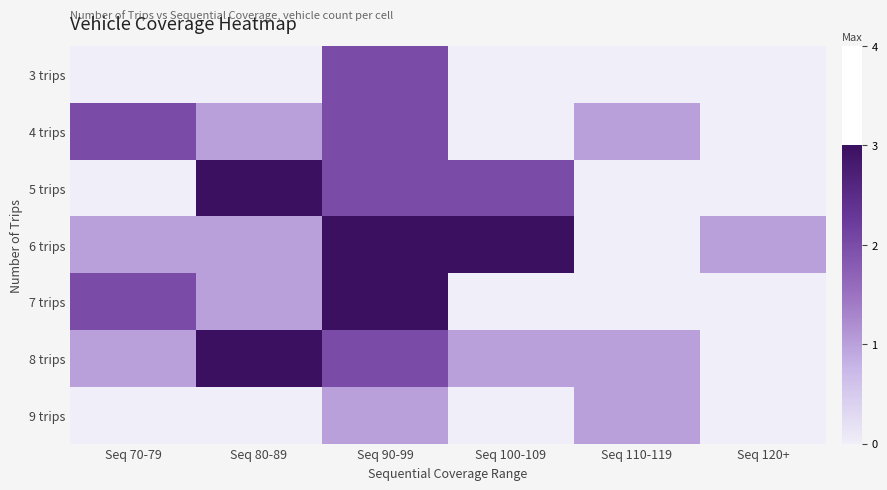

Reading left to right, transcribe all the data shown in this chart.

3 trips: Seq 70-79=0	Seq 80-89=0	Seq 90-99=2	Seq 100-109=0	Seq 110-119=0	Seq 120+=0
4 trips: Seq 70-79=2	Seq 80-89=1	Seq 90-99=2	Seq 100-109=0	Seq 110-119=1	Seq 120+=0
5 trips: Seq 70-79=0	Seq 80-89=3	Seq 90-99=2	Seq 100-109=2	Seq 110-119=0	Seq 120+=0
6 trips: Seq 70-79=1	Seq 80-89=1	Seq 90-99=3	Seq 100-109=3	Seq 110-119=0	Seq 120+=1
7 trips: Seq 70-79=2	Seq 80-89=1	Seq 90-99=3	Seq 100-109=0	Seq 110-119=0	Seq 120+=0
8 trips: Seq 70-79=1	Seq 80-89=3	Seq 90-99=2	Seq 100-109=1	Seq 110-119=1	Seq 120+=0
9 trips: Seq 70-79=0	Seq 80-89=0	Seq 90-99=1	Seq 100-109=0	Seq 110-119=1	Seq 120+=0